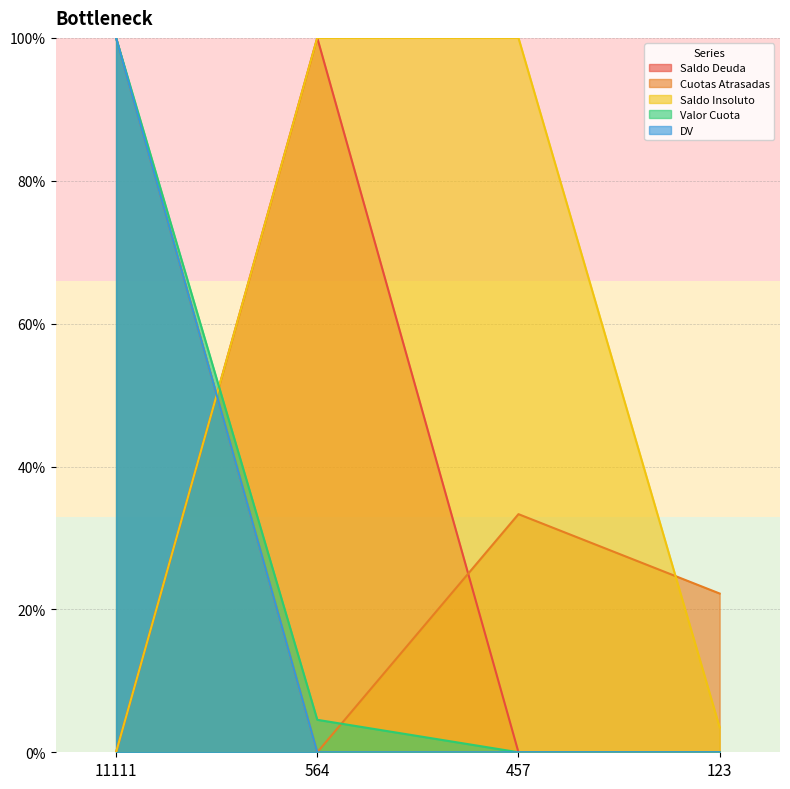

Is the value of Valor Cuota at 564 greater than the value of Saldo Deuda at 123?

Yes